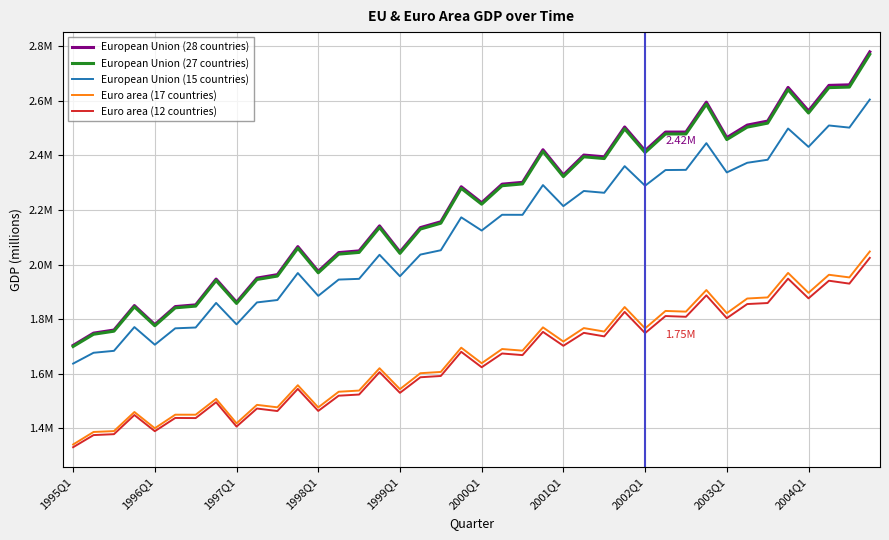

Where is European Union (15 countries) nearest to the value 2120906?

2000Q1